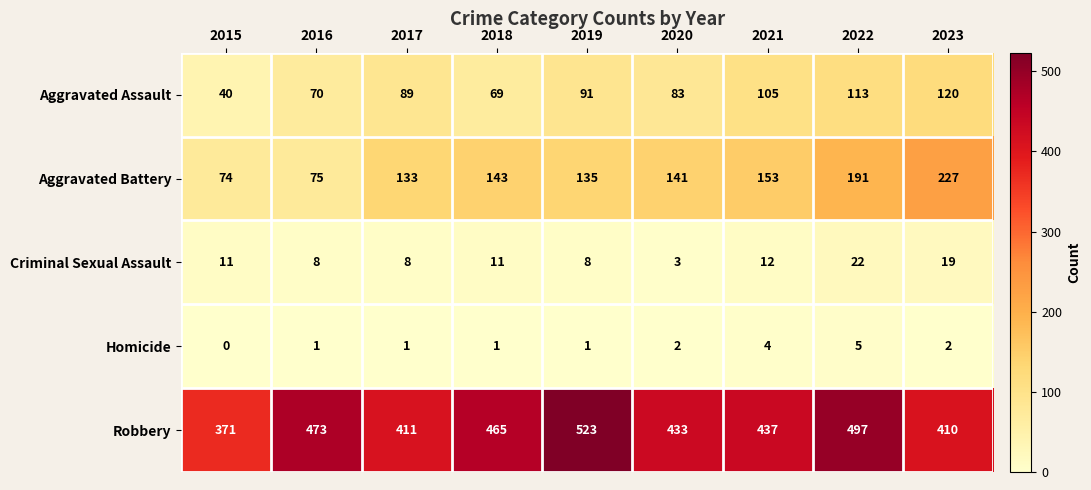

What is the sum of the Aggravated Assault values at 2021 and 2019?

196